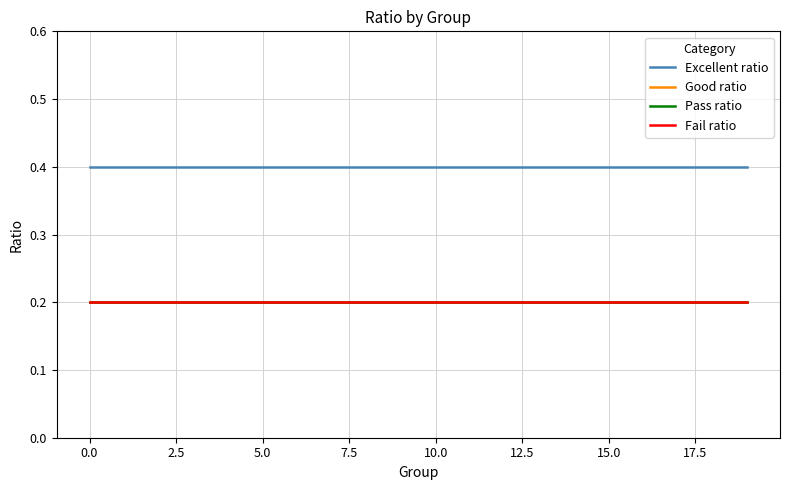

True or false: Fail ratio and Excellent ratio cross at least once.

False